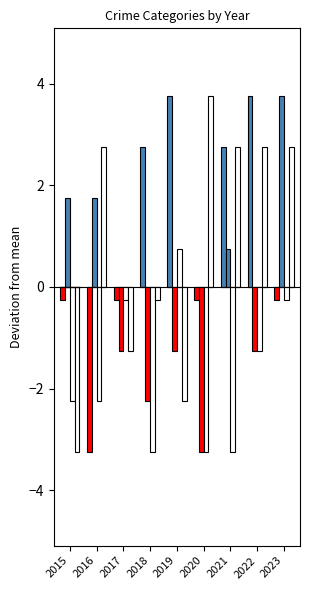

What is the maximum value shown in the chart?

3.8